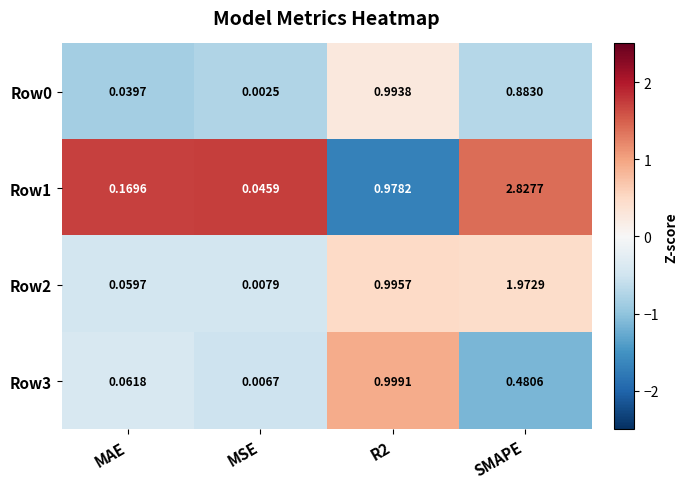

Which series changed the most between MAE and SMAPE?

Row1